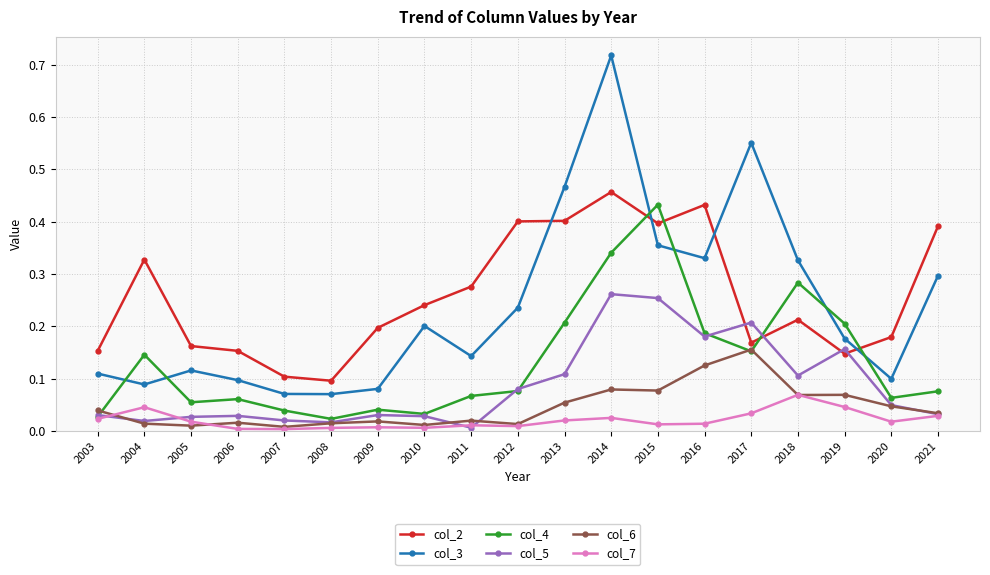

Is it true that col_2 equals 0.2 at 2018?

True